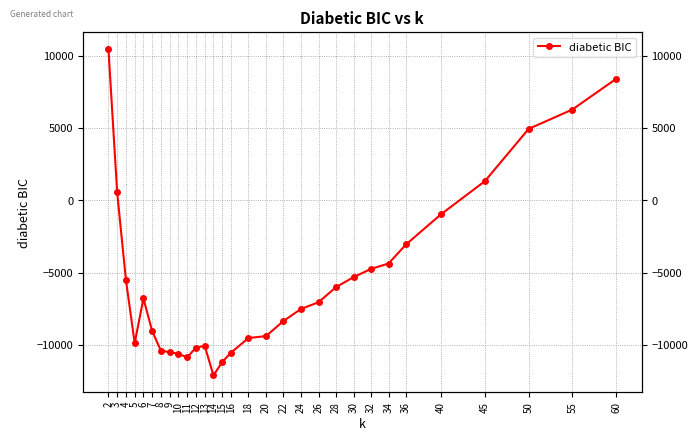

Rank the categories by value from highest to lowest.

2, 60, 55, 50, 45, 3, 40, 36, 34, 32, 30, 4, 28, 6, 26, 24, 22, 7, 20, 18, 5, 13, 12, 8, 9, 16, 10, 11, 15, 14